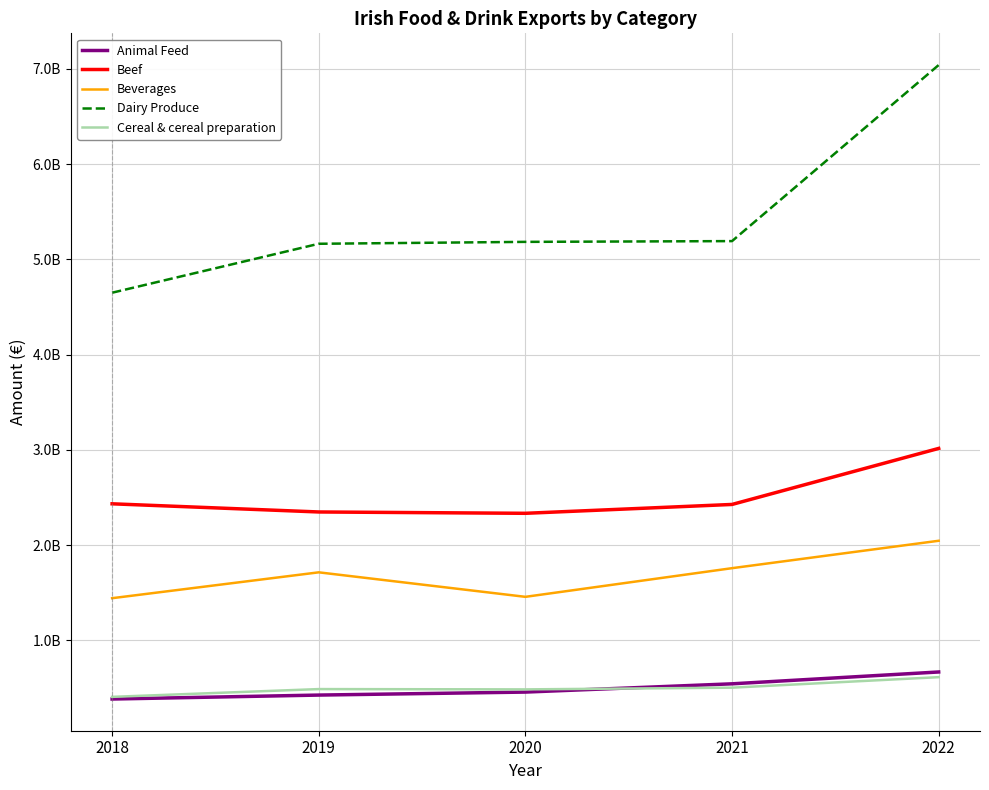

Between 2021 and 2019, which is larger?

2021